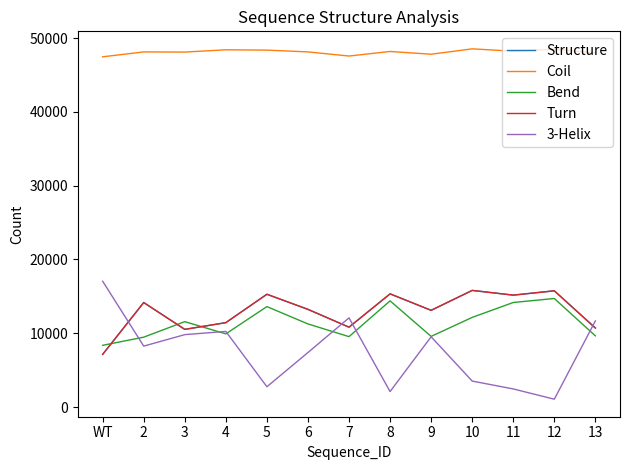

What is the difference between the highest and lowest values at 13?

38330